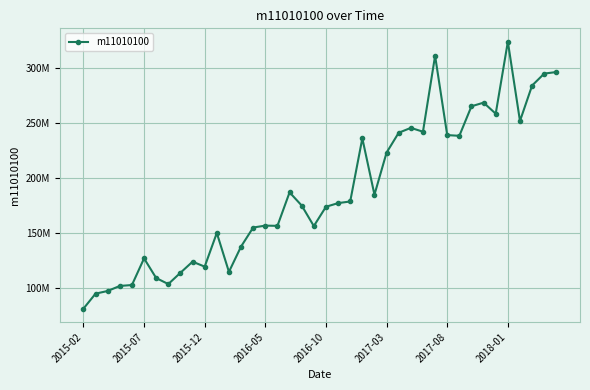

Is this an area chart (filled region under the line)?

No